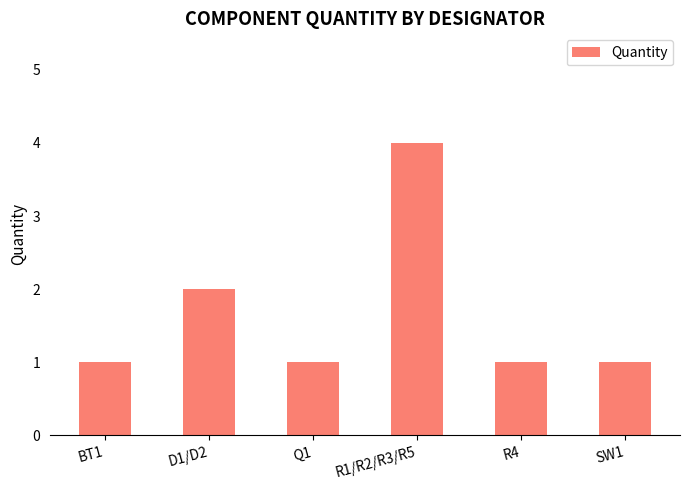

What is the minimum value shown in the chart?

1